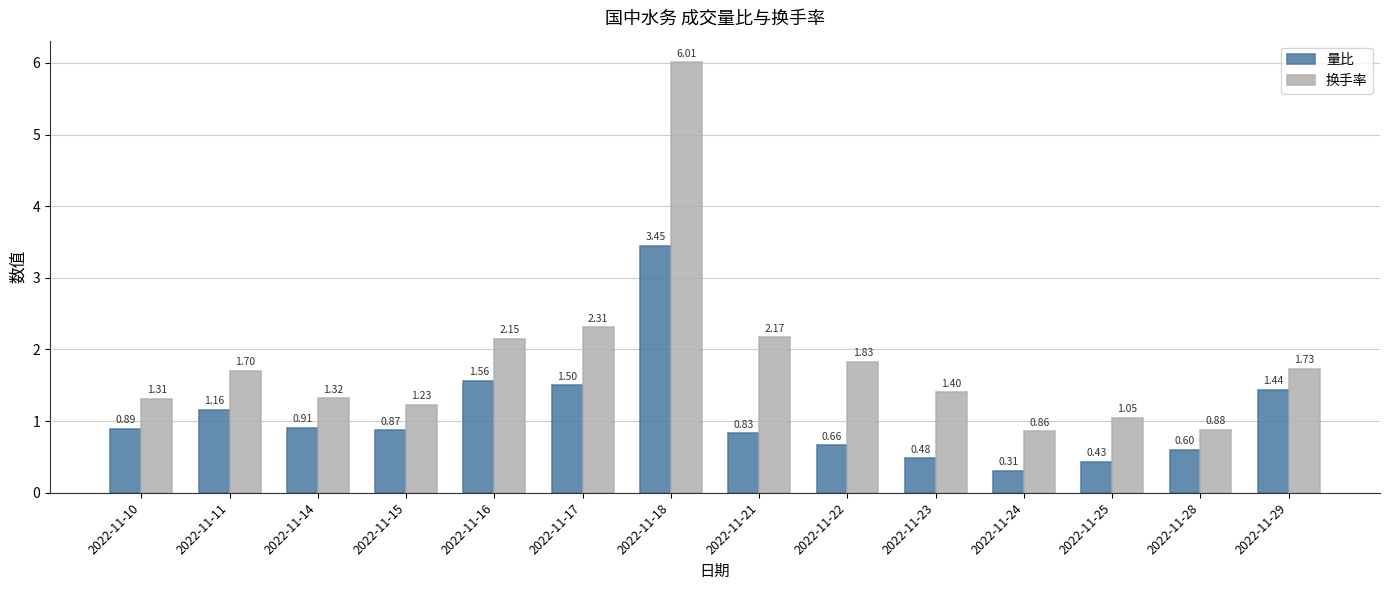

At which category is the sum across all series the highest?

2022-11-18